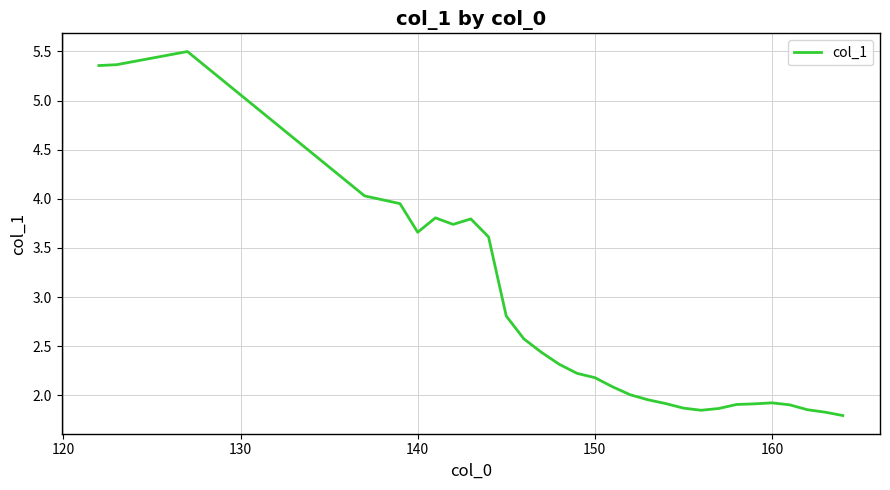

What is the difference between the maximum and minimum values?

3.7